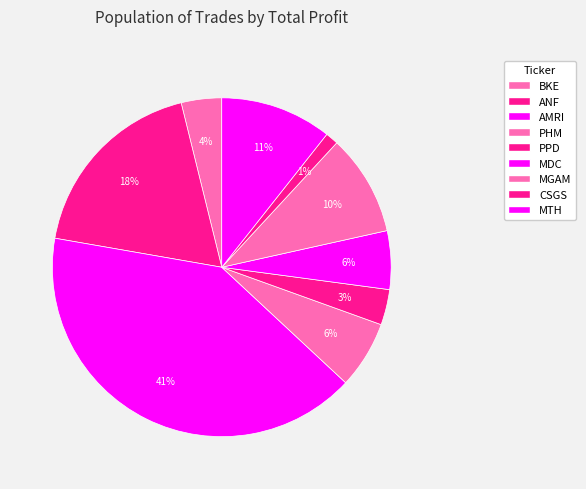

How many segments does this pie chart have?

9